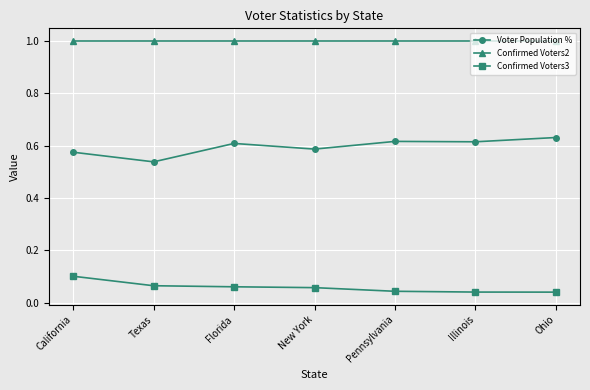

Is the value of Confirmed Voters2 at Ohio greater than the value of Confirmed Voters3 at Texas?

Yes